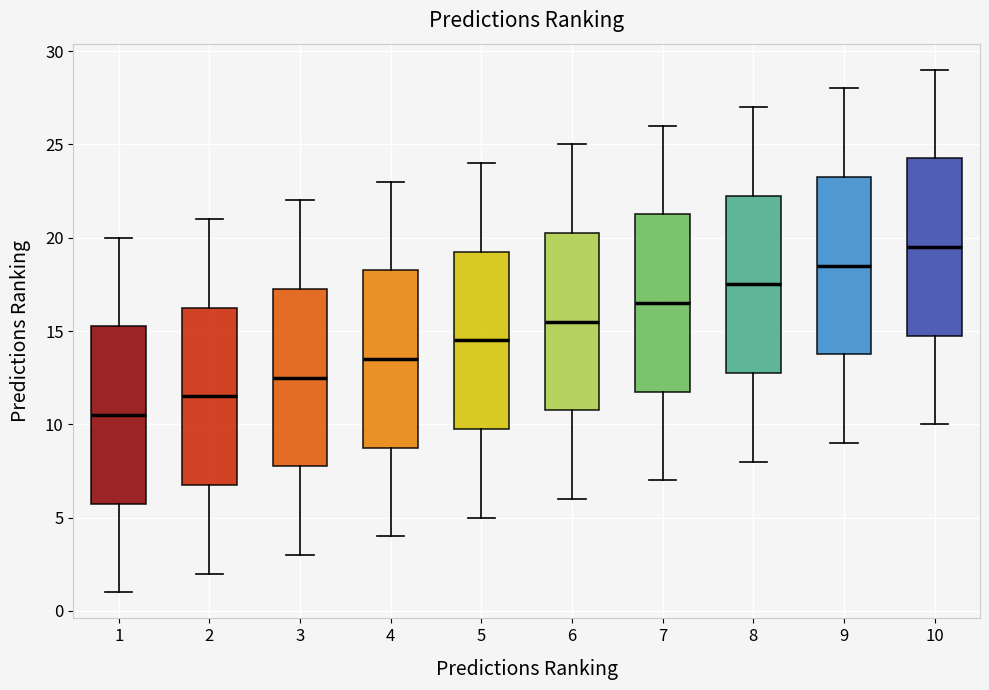

Where is the lower edge of the box at x = 4 on the y-axis? The values are not printed on the chart, so give them approximately, as read against the axis.

9.0